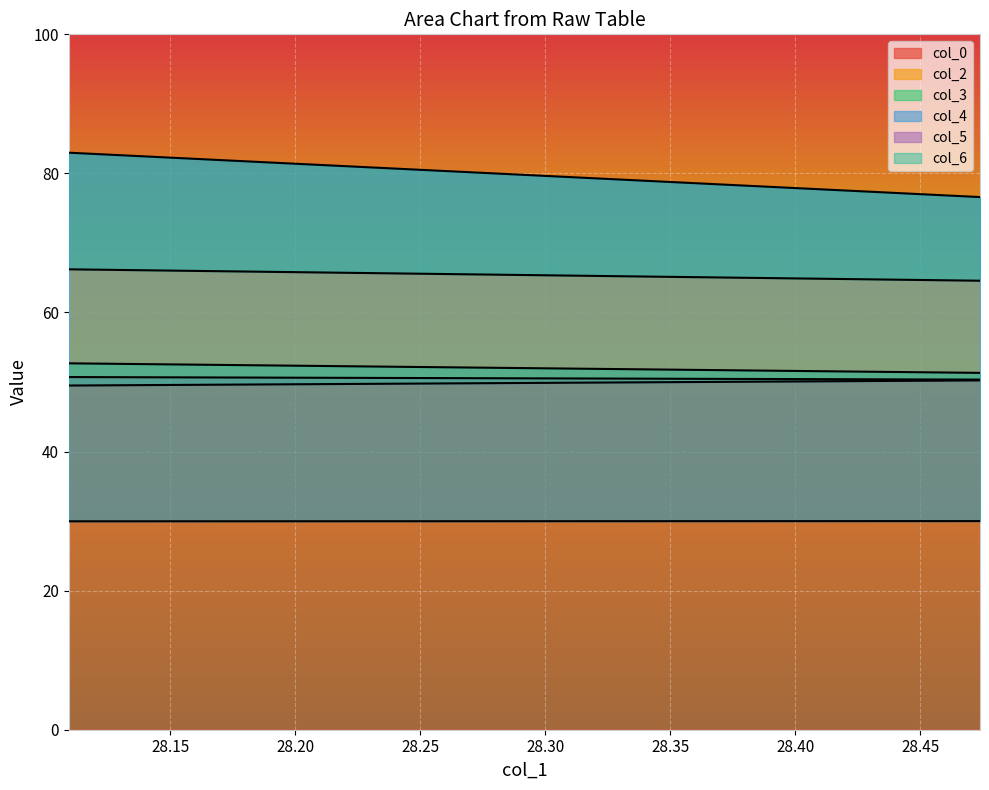

The col_4 series shows 49.5 at 28.109375. True or false?

True